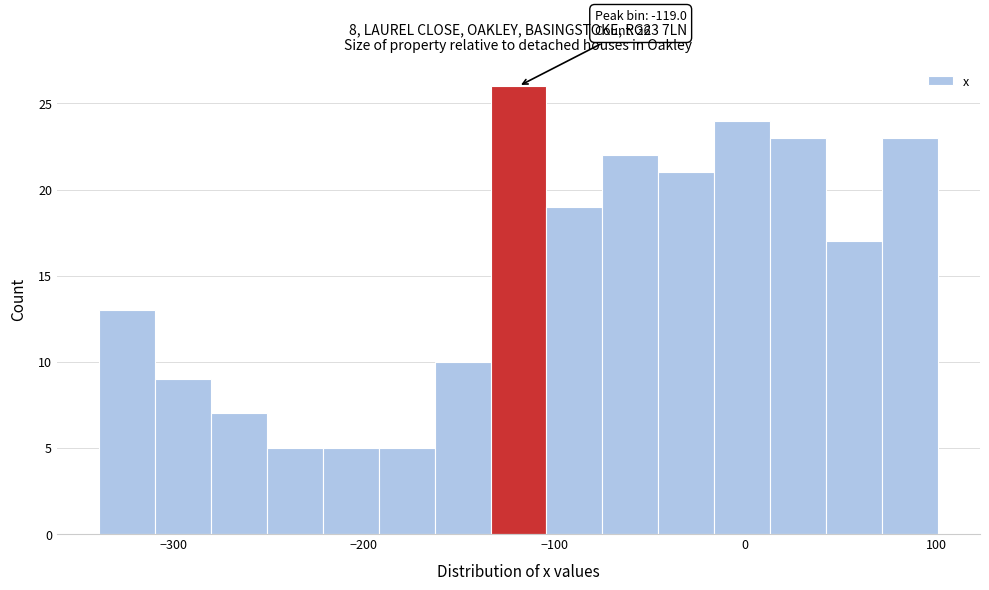

Around what value on the x-axis is the tallest bar? Give the approximate position of its centre, as read against the axis.

-120